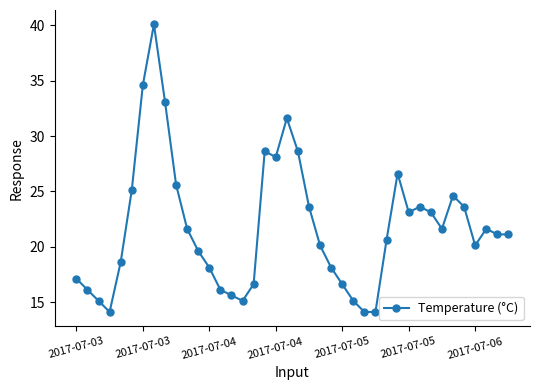

What is the value of the 32nd point from the left?

23.6